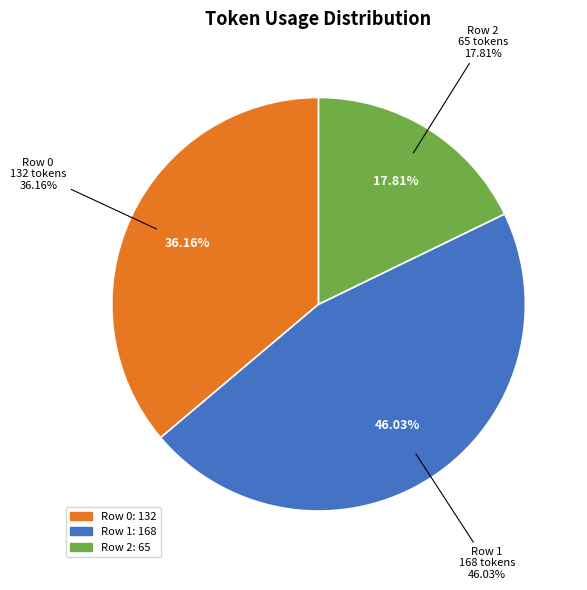

To the nearest percent, what percentage of the pie is Row 1?

46%